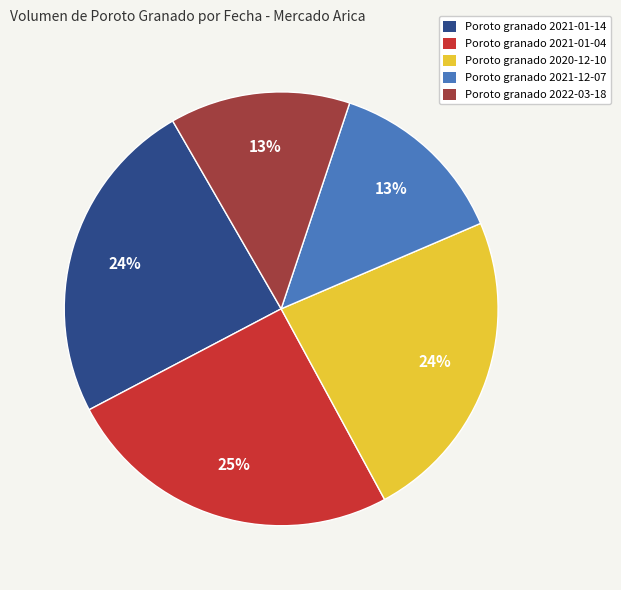

What is the largest slice in the pie chart?

Poroto granado 2021-01-04